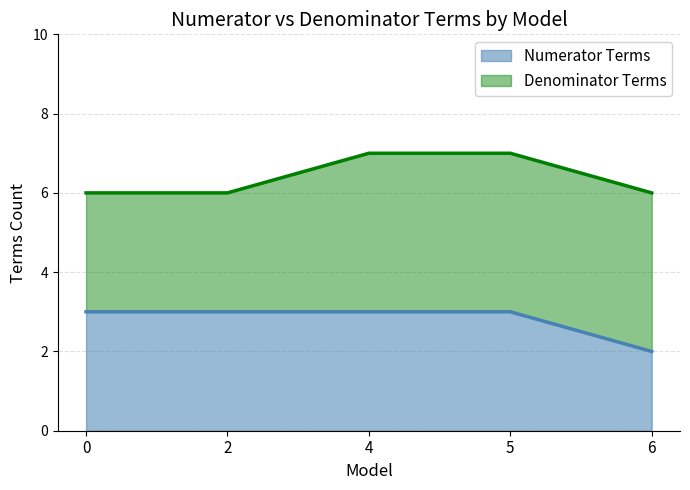

What is the smallest value displayed?

2